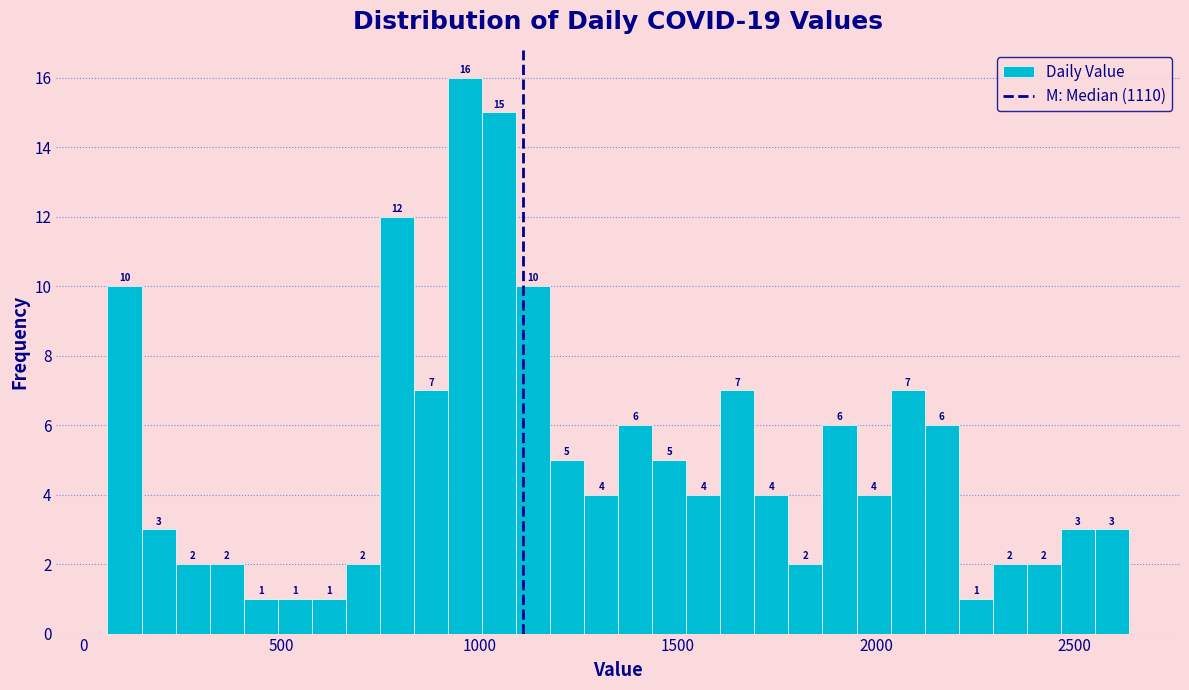

Read against the x-axis, roughly where is the centre of the tallest bar?

950